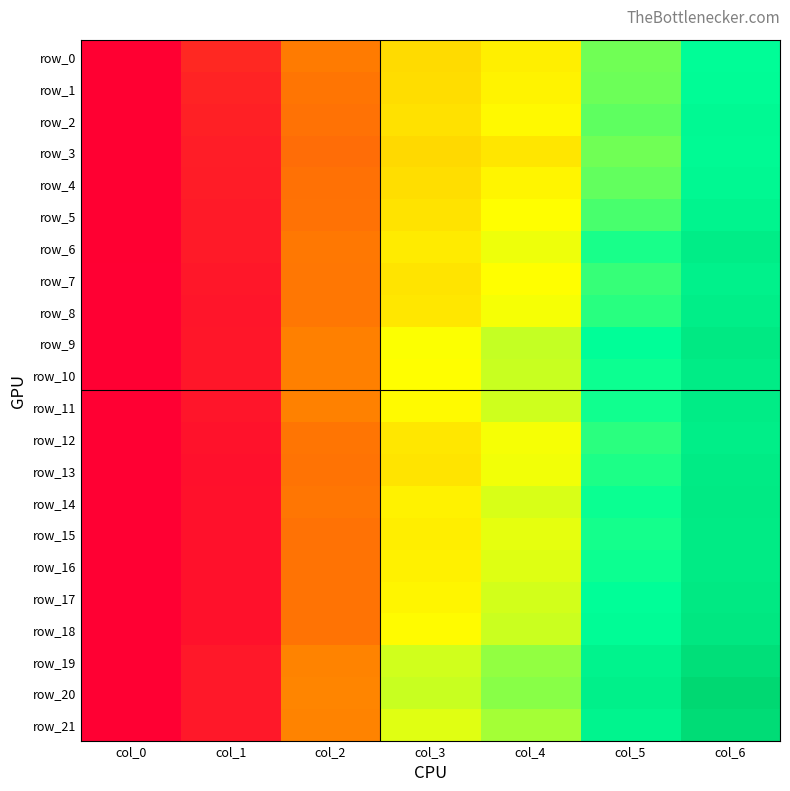

The row_0 series shows 2.1 at col_0. True or false?

False